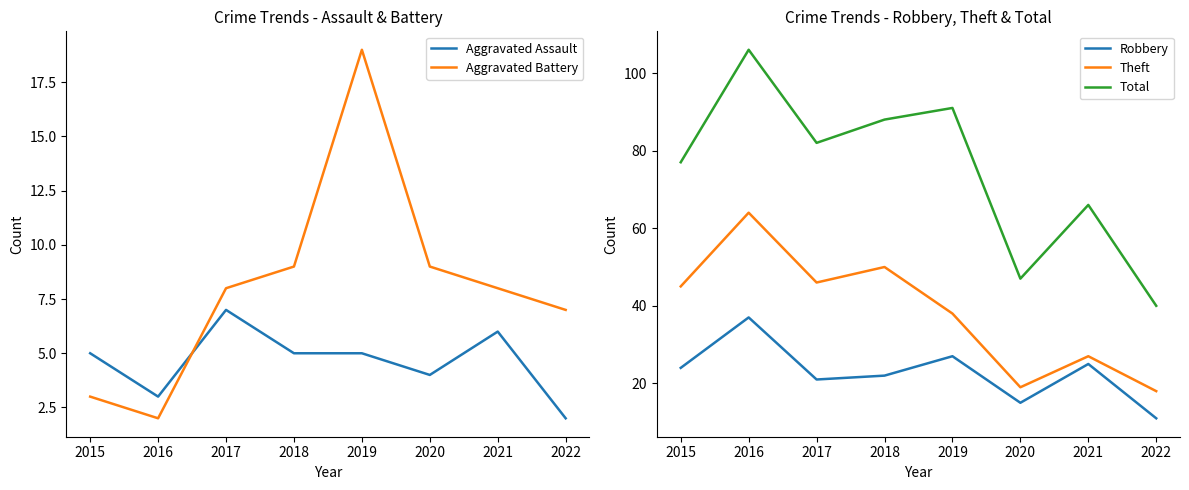

Reading right to left, what are all the values shown in this chart?

Aggravated Assault: 2022=2	2021=6	2020=4	2019=5	2018=5	2017=7	2016=3	2015=5
Aggravated Battery: 2022=7	2021=8	2020=9	2019=19	2018=9	2017=8	2016=2	2015=3
Robbery: 2022=11	2021=25	2020=15	2019=27	2018=22	2017=21	2016=37	2015=24
Theft: 2022=18	2021=27	2020=19	2019=38	2018=50	2017=46	2016=64	2015=45
Total: 2022=40	2021=66	2020=47	2019=91	2018=88	2017=82	2016=106	2015=77